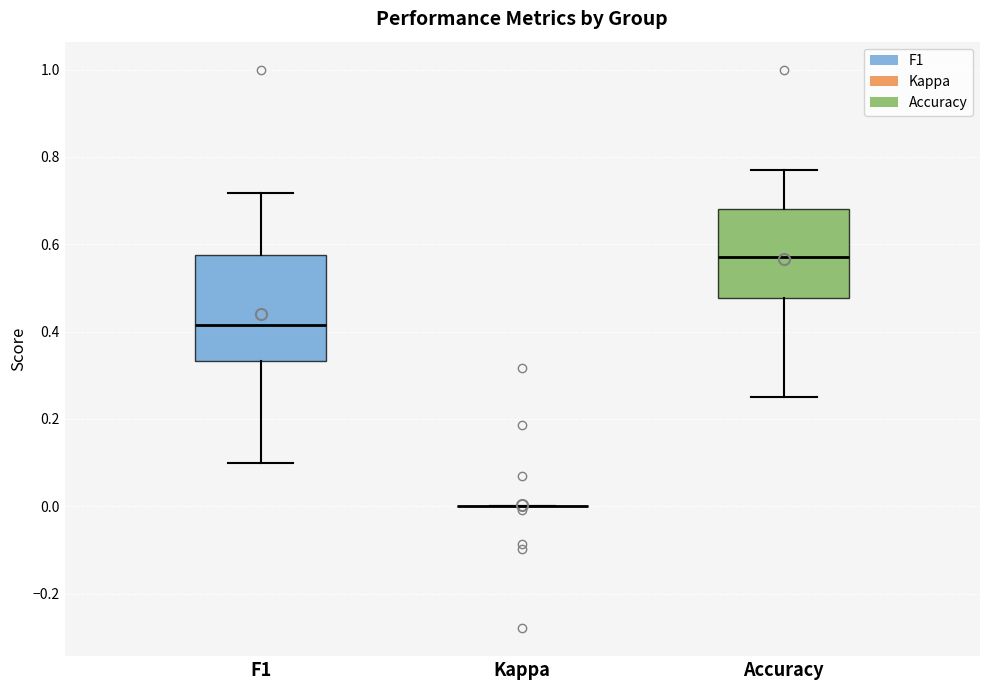

Comparing the boxes themselves (not the whiskers), which one is the tallest?

F1